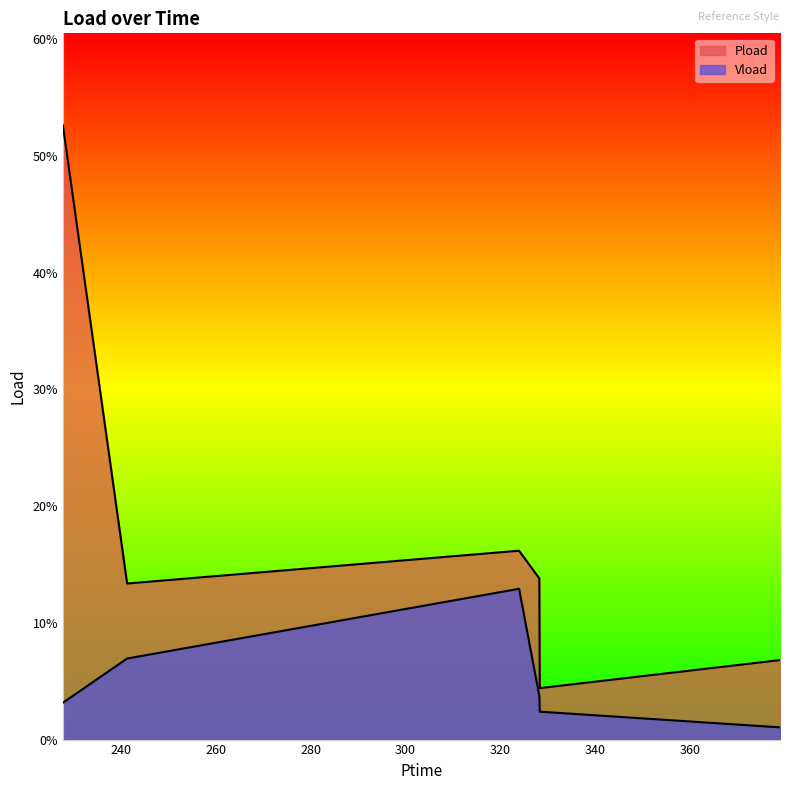

What is the value of the Vload point at the 2nd from the left?

0.1